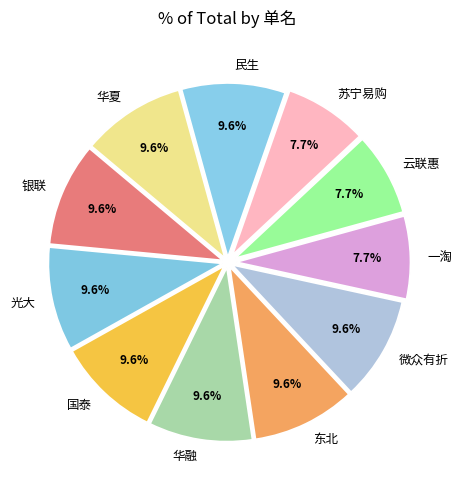

What percentage is the 银联 slice, to the nearest percent?

10%